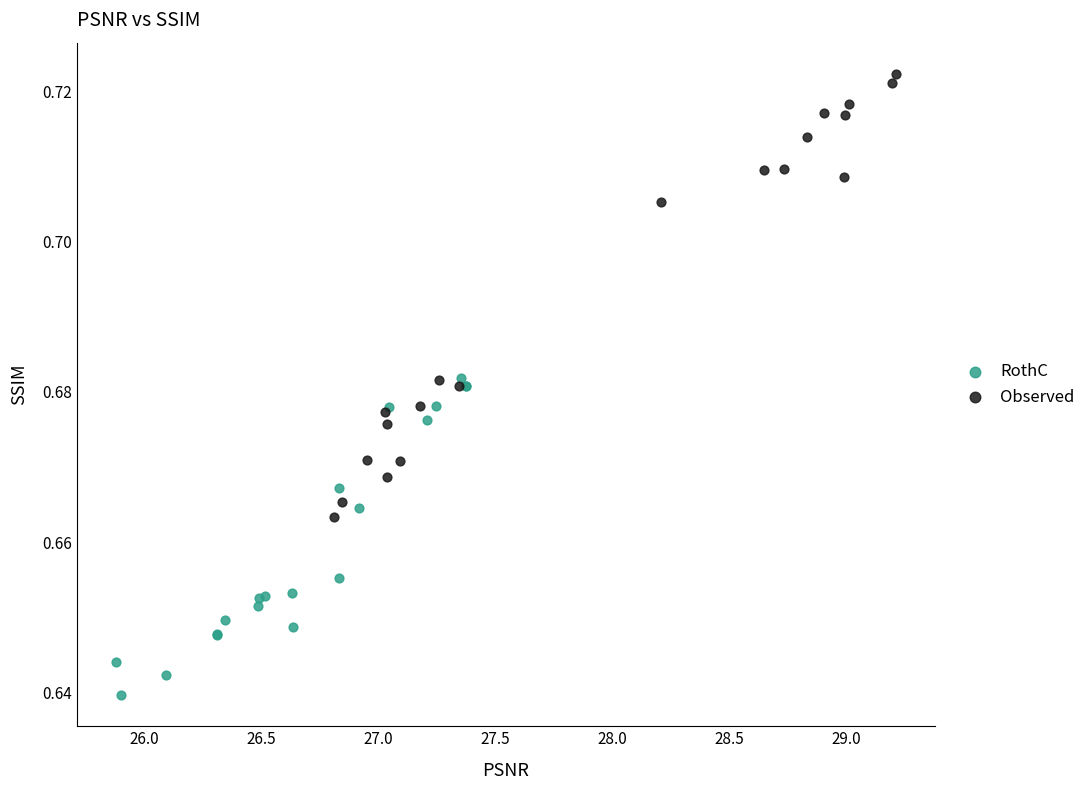

Which series reaches the maximum Y coordinate?

Observed